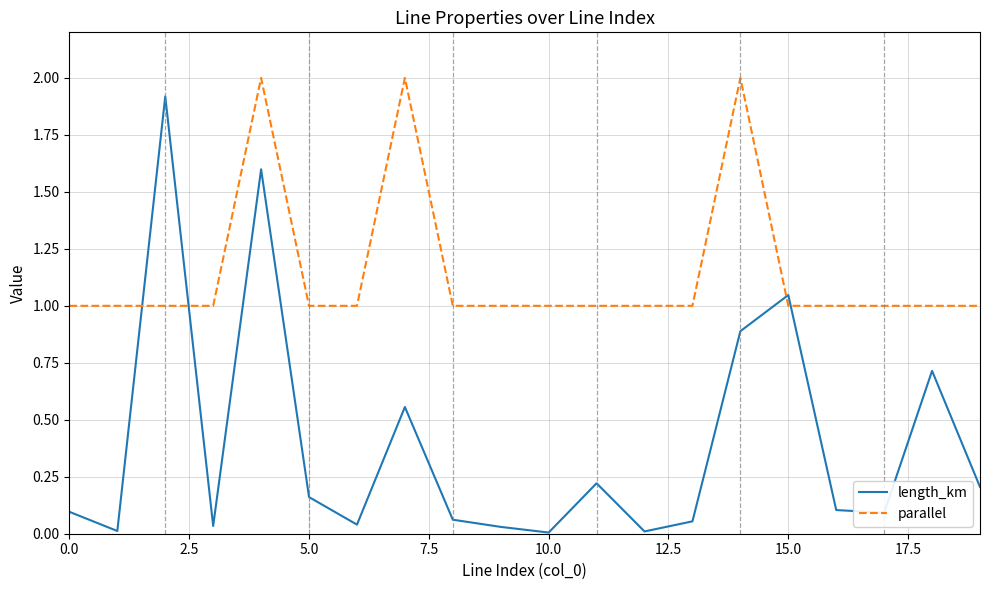

What is the maximum value for length_km?

1.9